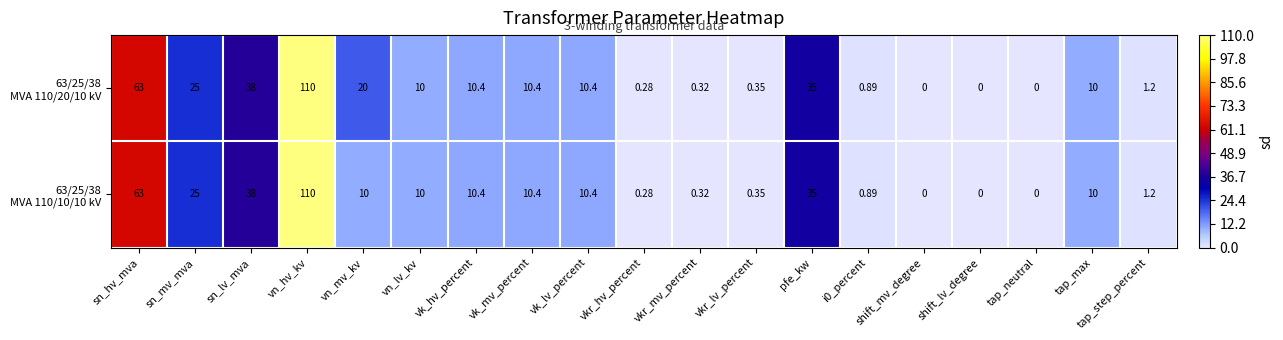

At which category is the sum across all series the highest?

vn_hv_kv